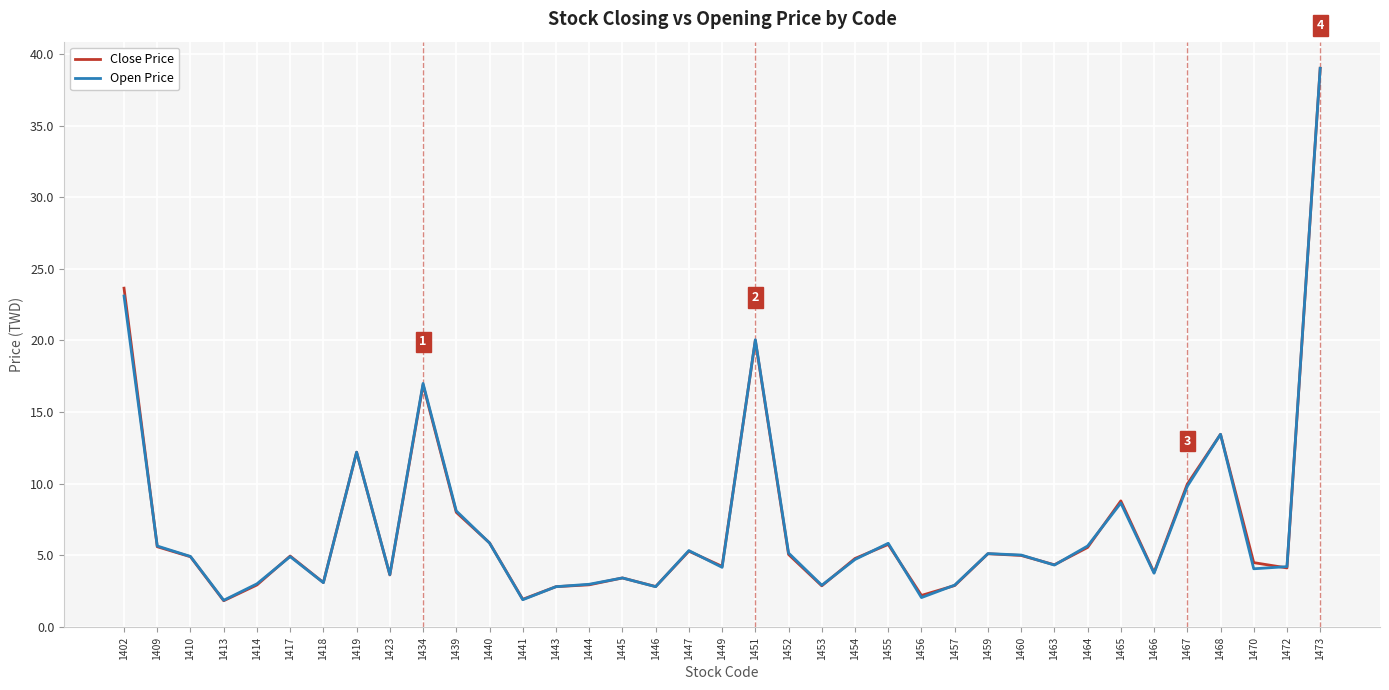

True or false: Close Price has more than 0 interior local peaks.

True